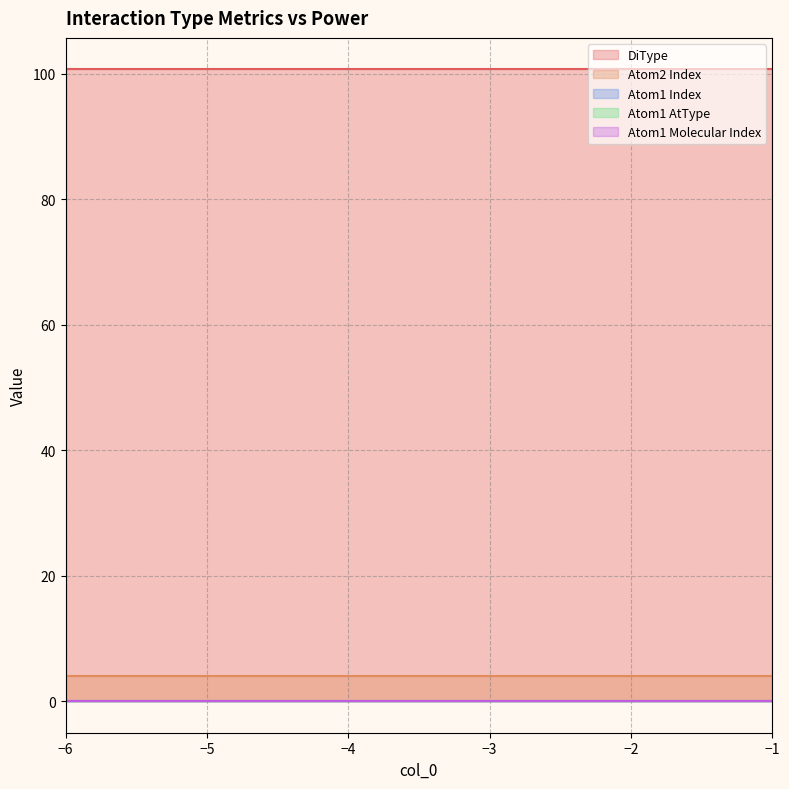

Is it true that Atom1 Molecular Index equals 0 at 10?

True